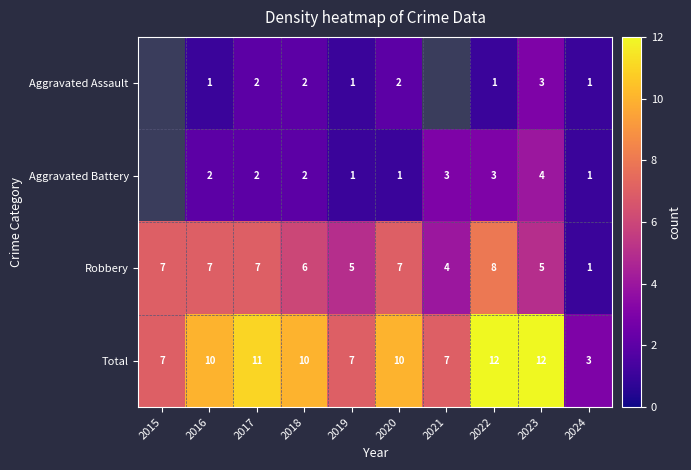

True or false: Total has a value of 10 at 2018.

True